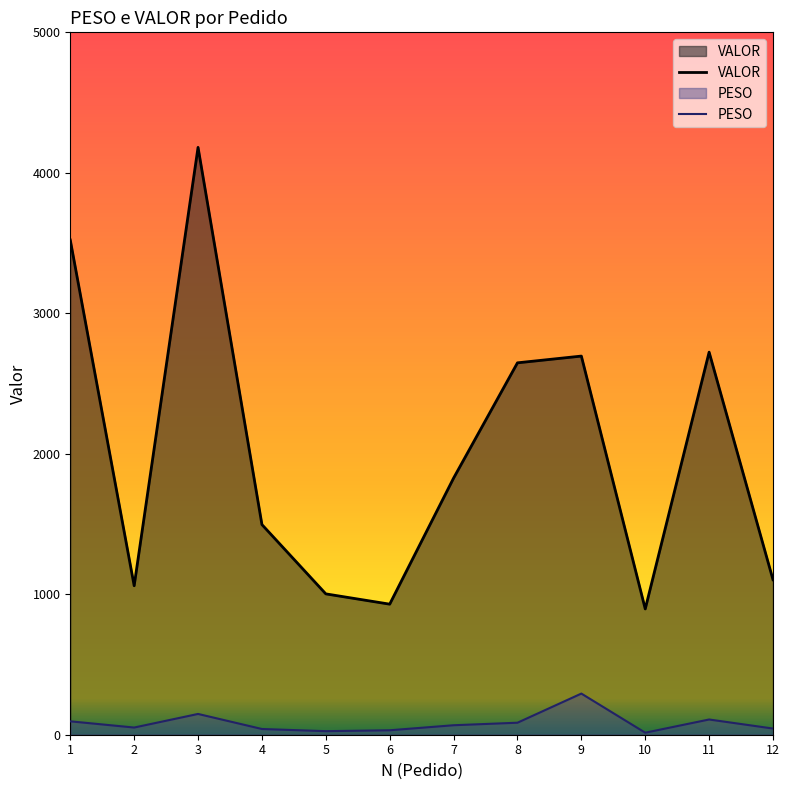

Which series has the widest spread of values?

VALOR